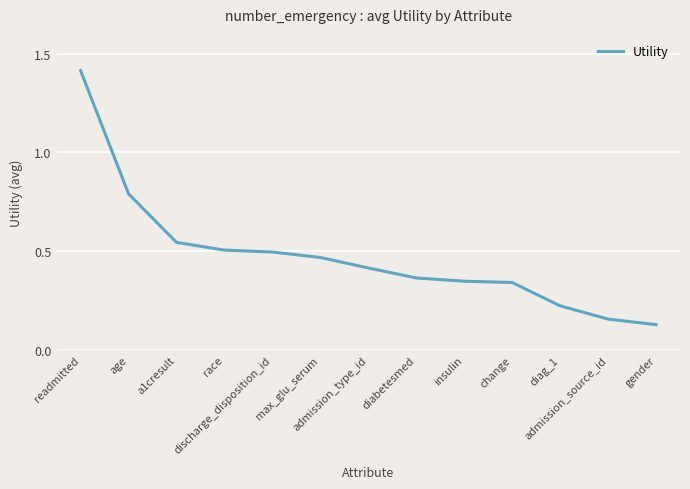

What is the difference between the maximum and minimum values?

1.3